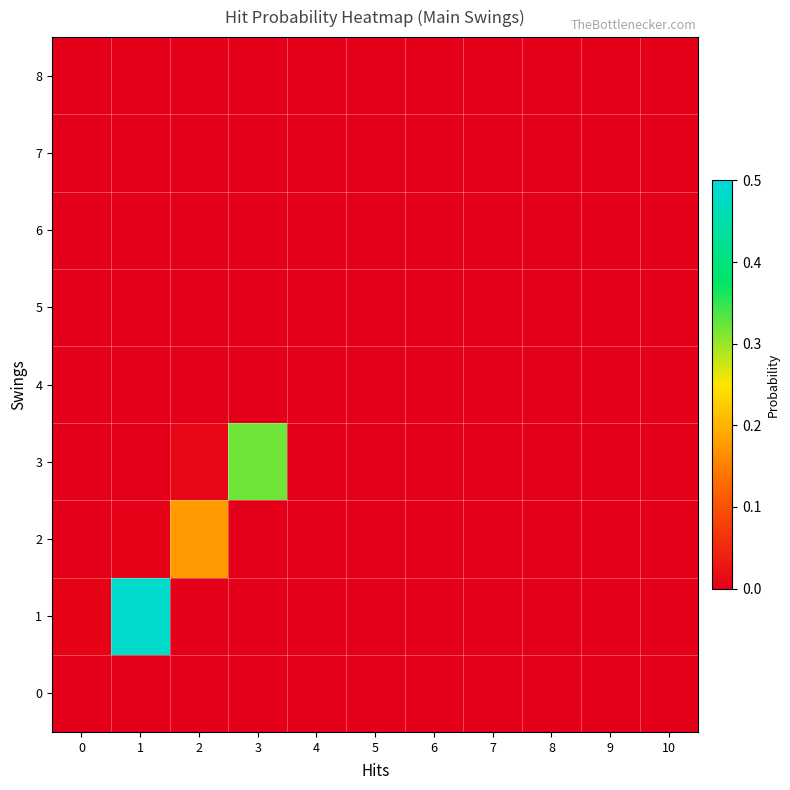

Which label corresponds to the largest value in the chart?

1